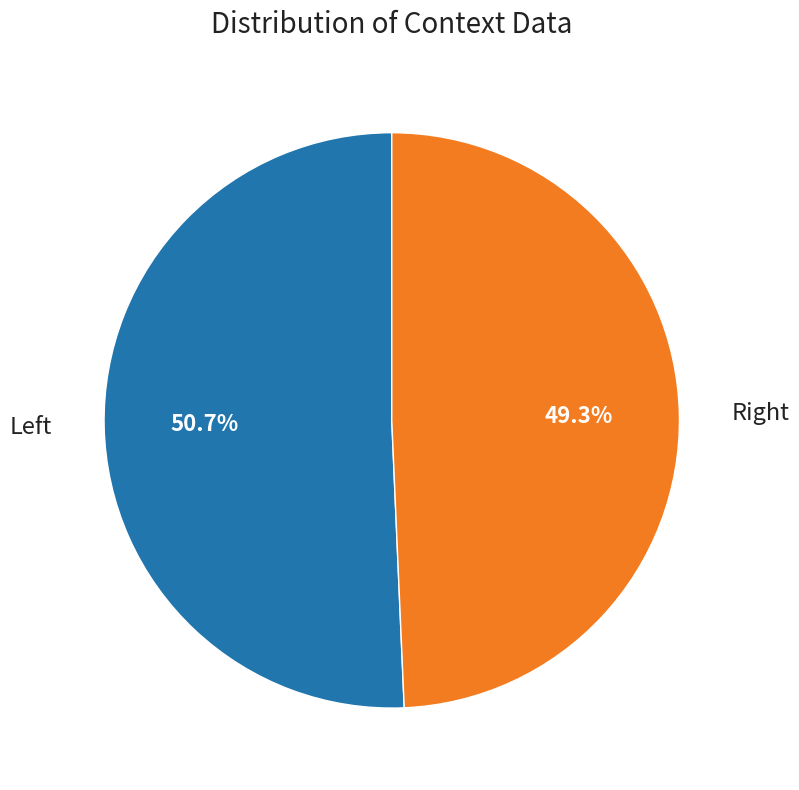

Which slice represents more than half of the pie?

Left